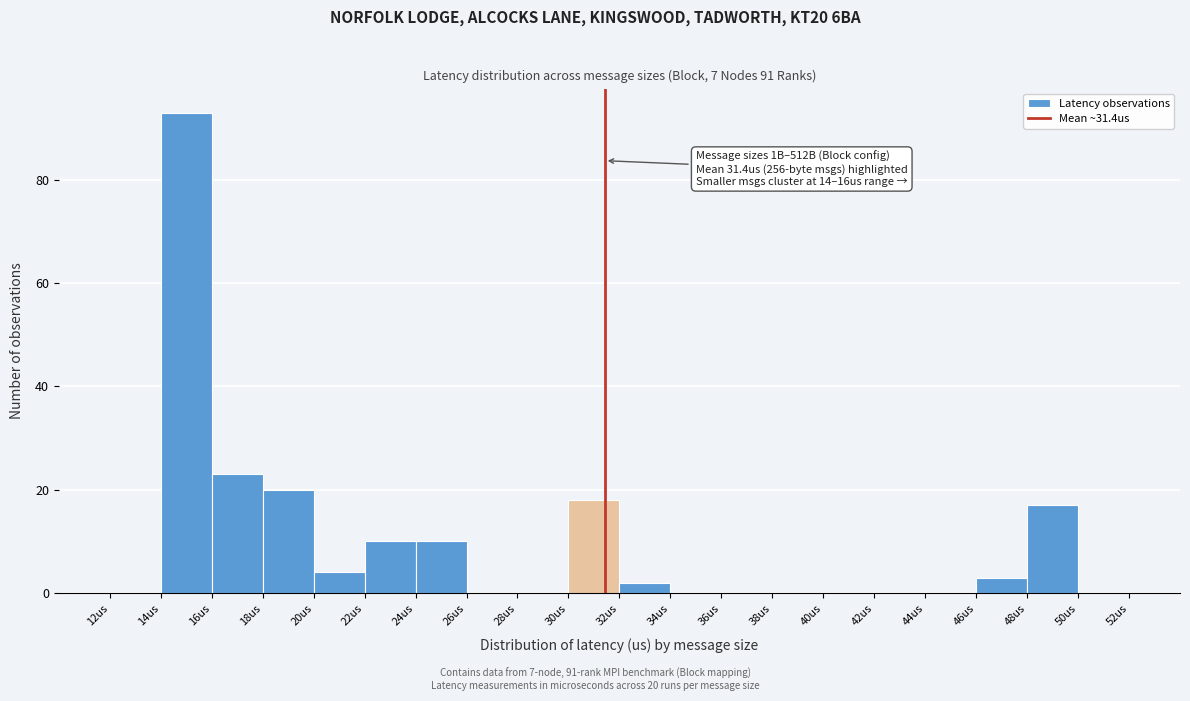

Which range on the x-axis has the tallest bar?

14 to 16